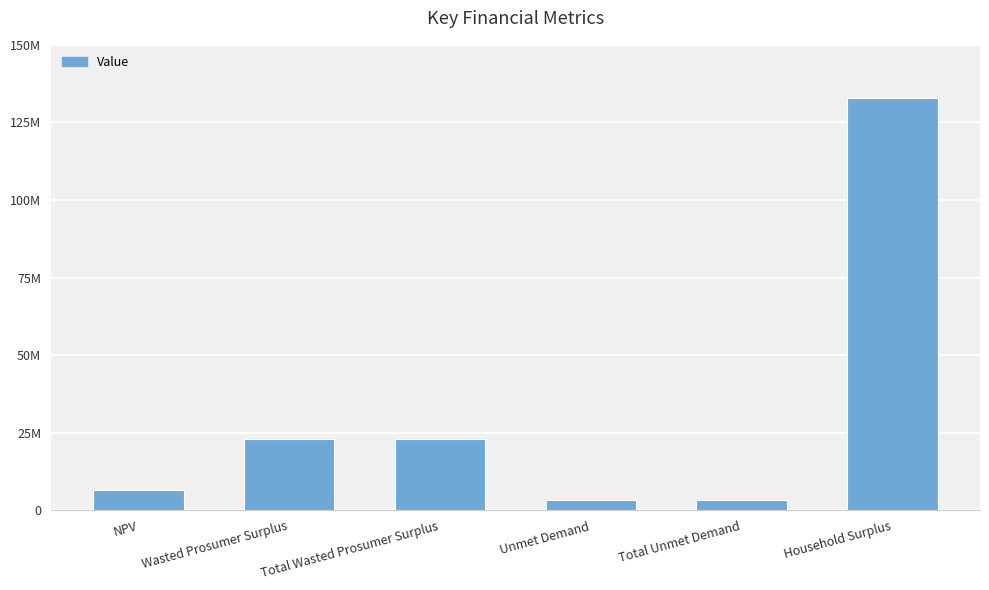

What is the sum of all values?

192317083.9